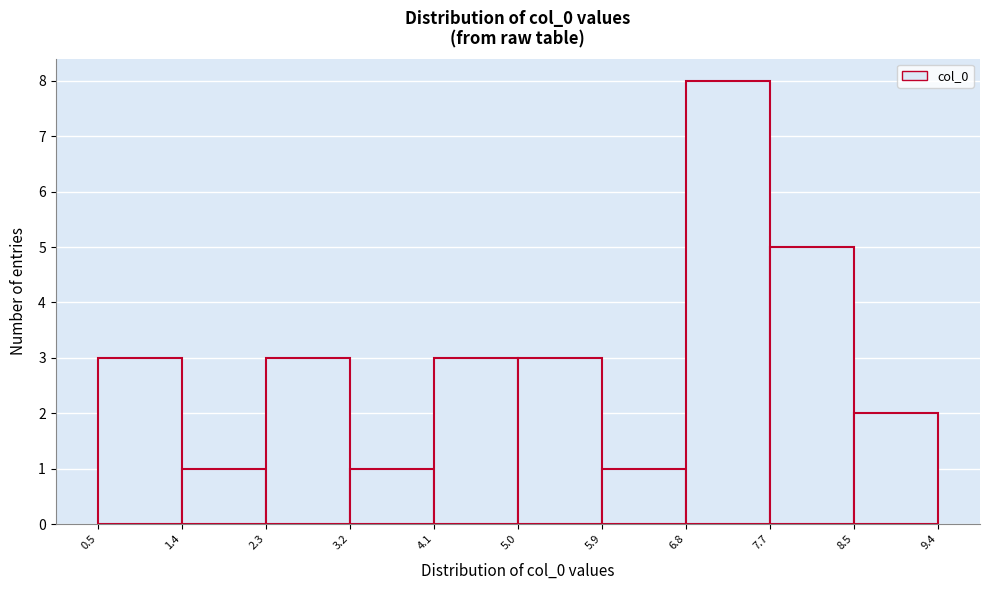

What is the height of the bar covering 5.0 to 5.9 on the x-axis? The values are not printed on the chart, so give them approximately, as read against the axis.

3